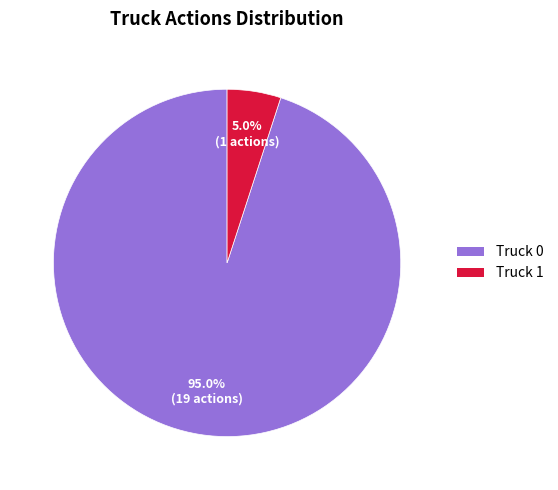

What is the ratio of the value at Truck 1 to the value at Truck 0?

0.1